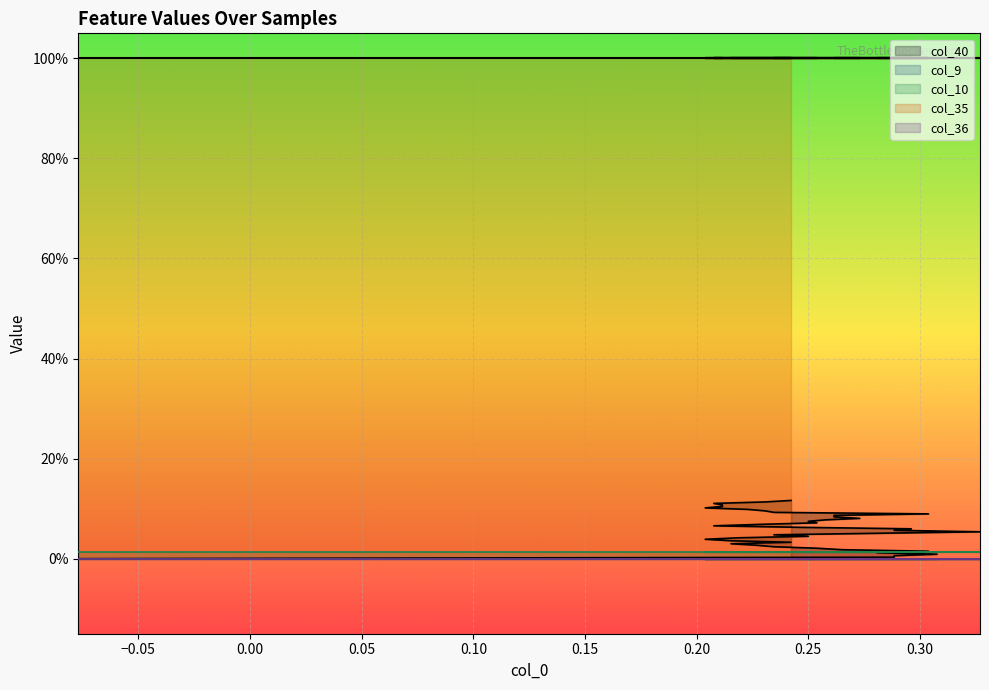

How many lines are shown in the chart?

5